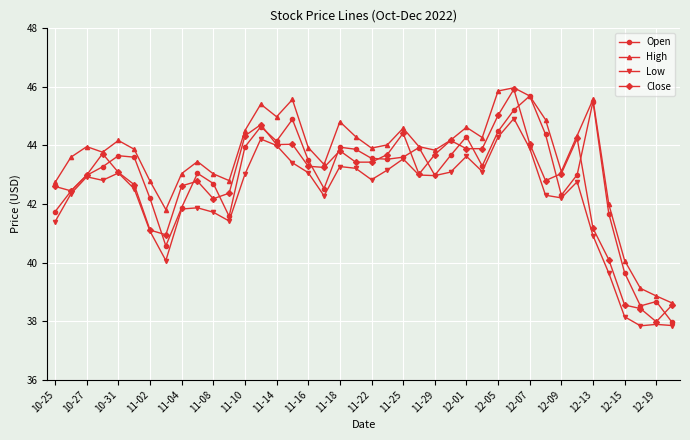

Which series has the largest total across all categories?

High